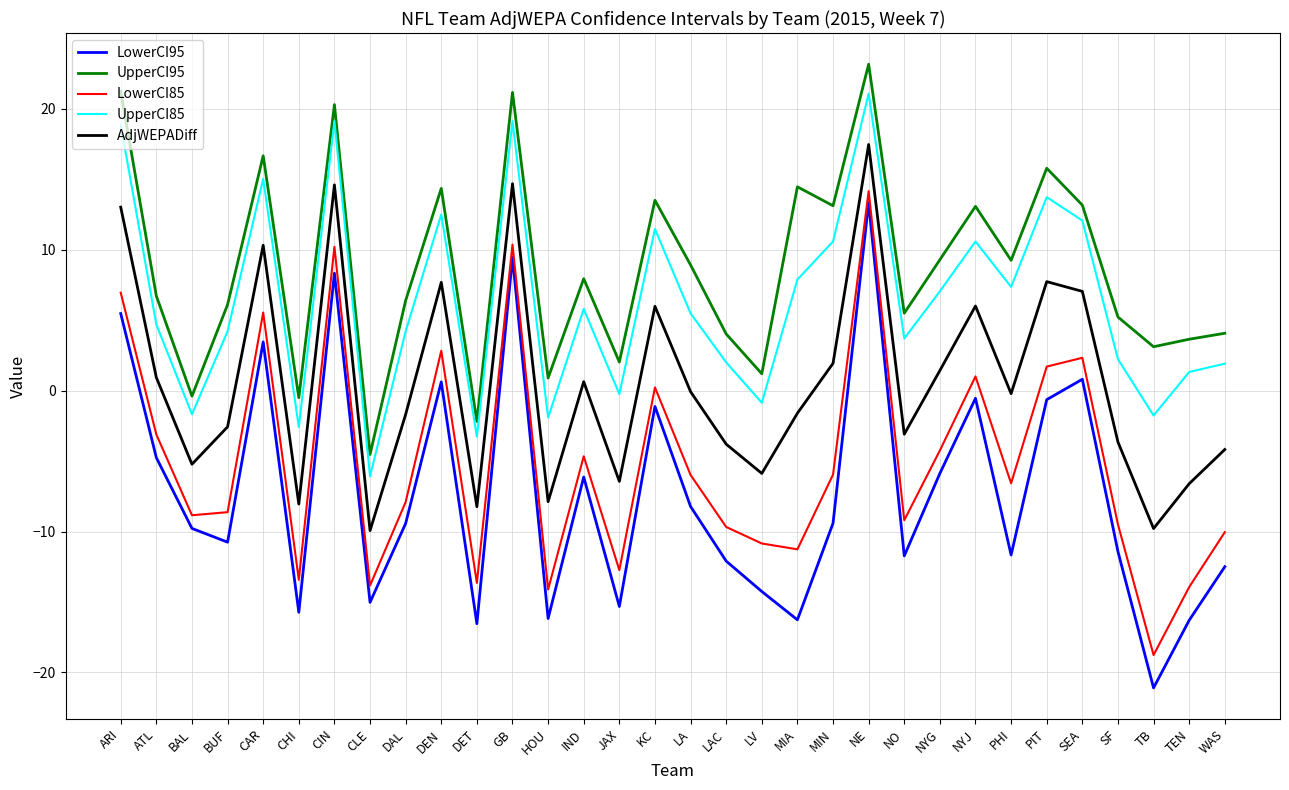

True or false: UpperCI85 and UpperCI95 intersect in this chart.

False